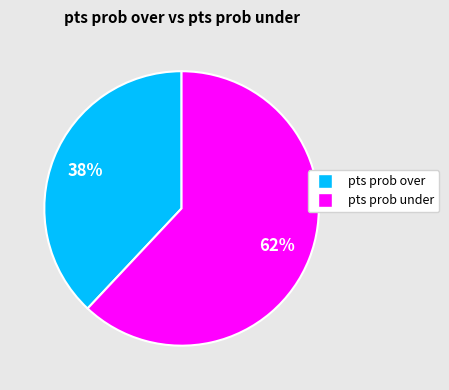

Approximately how many times larger is the value at pts prob under compared to pts prob over?

1.6